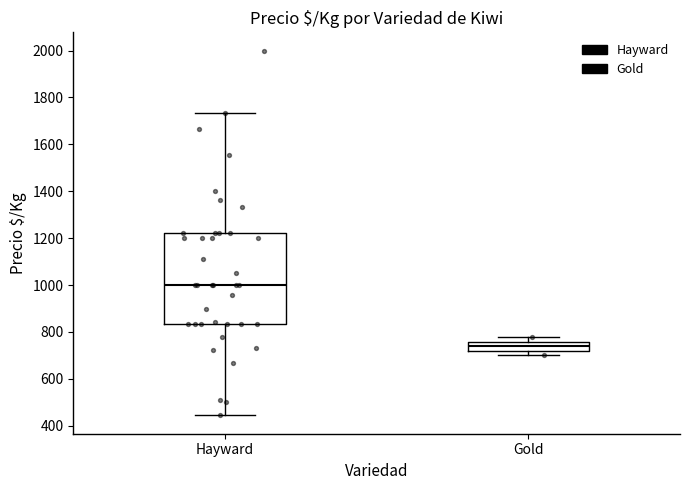

Reading left to right, read every box against the y-axis: the position of its median line, the range the box covers, and the ends of its whiskers. The values are not printed on the chart, so give them approximately, as read against the axis.

Hayward: median 1000, box 840 to 1220, whiskers 440 to 1740
Gold: median 740, box 720 to 760, whiskers 700 to 780